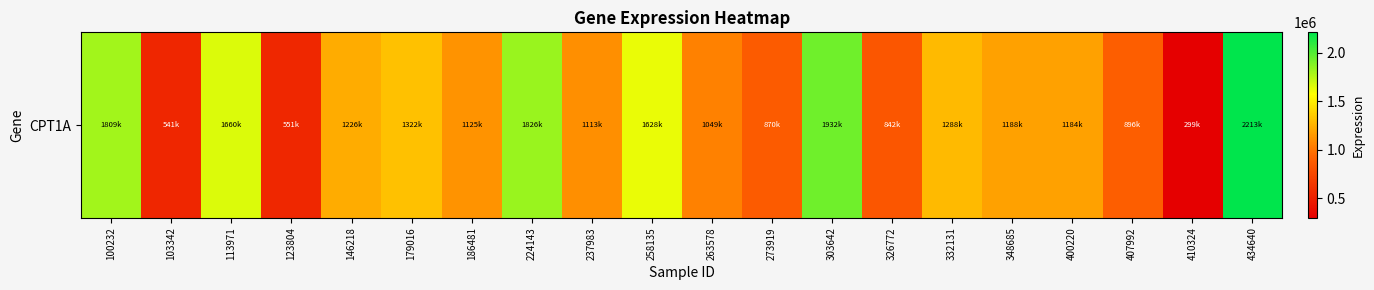

Which category has the lowest value across all series?

410324